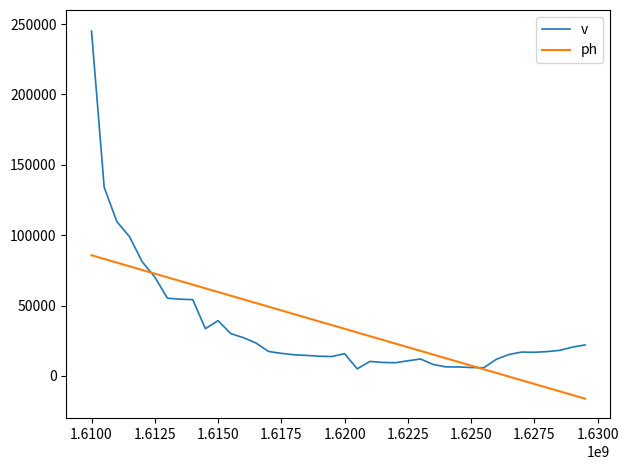

What are all the series names shown in the legend?

v, ph